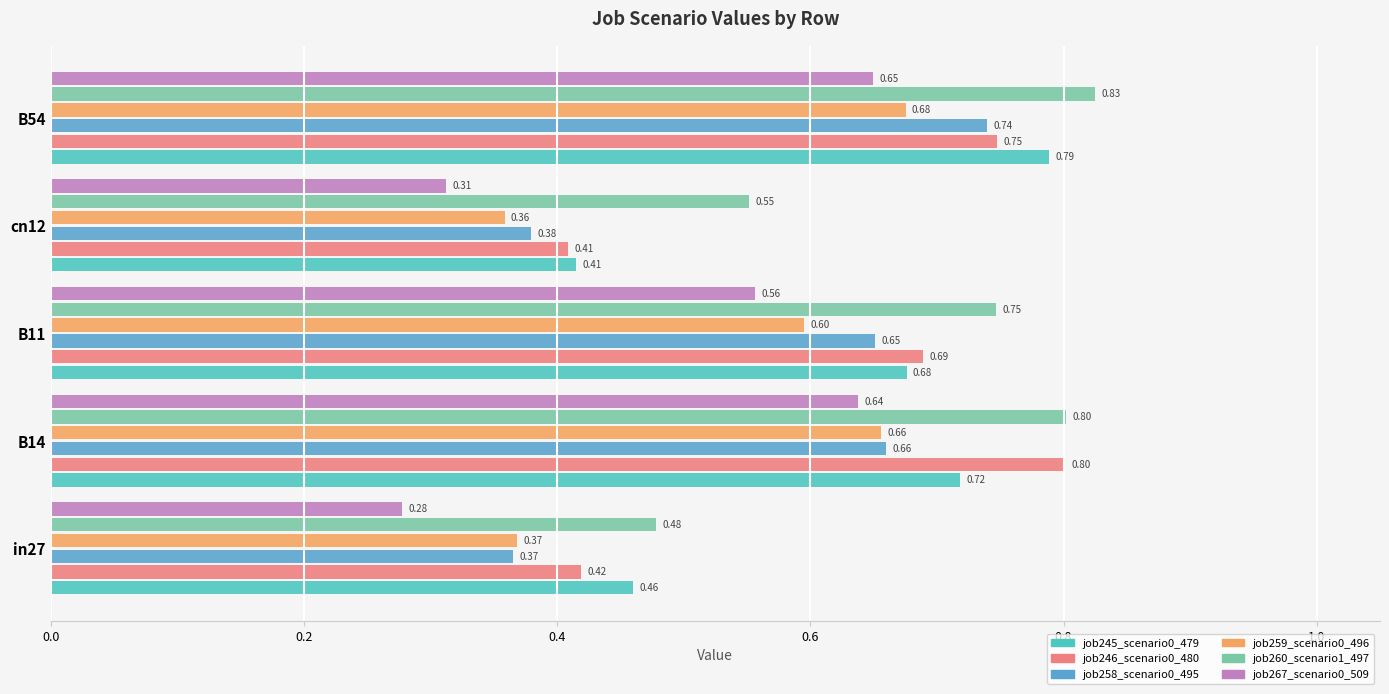

What are all the series names shown in the legend?

job245_scenario0_479, job246_scenario0_480, job258_scenario0_495, job259_scenario0_496, job260_scenario1_497, job267_scenario0_509